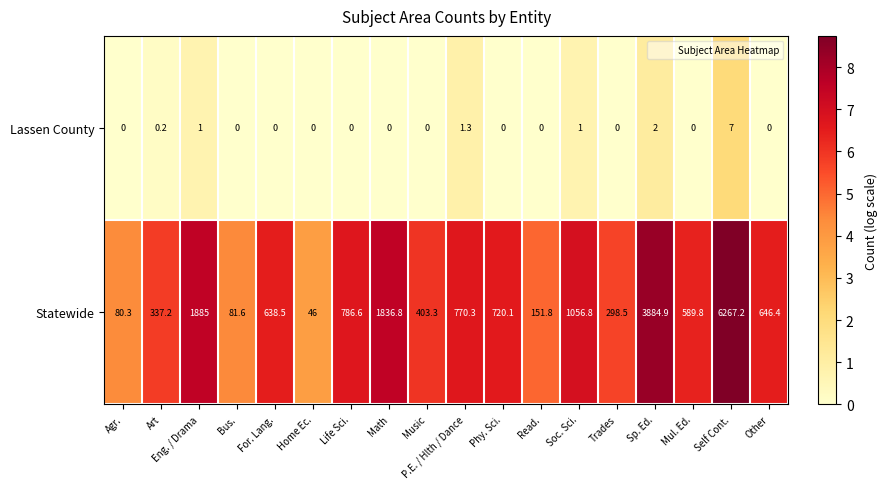

The Statewide series shows 106.7 at Trades. True or false?

False